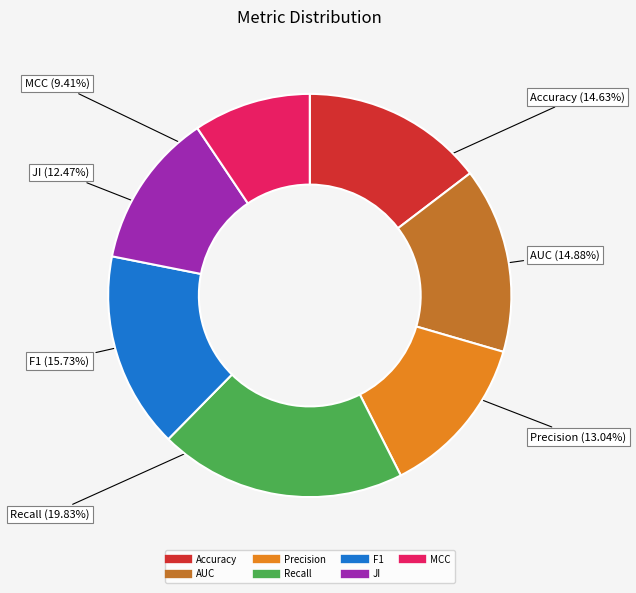

The F1 slice represents 16% of the pie. True or false?

True